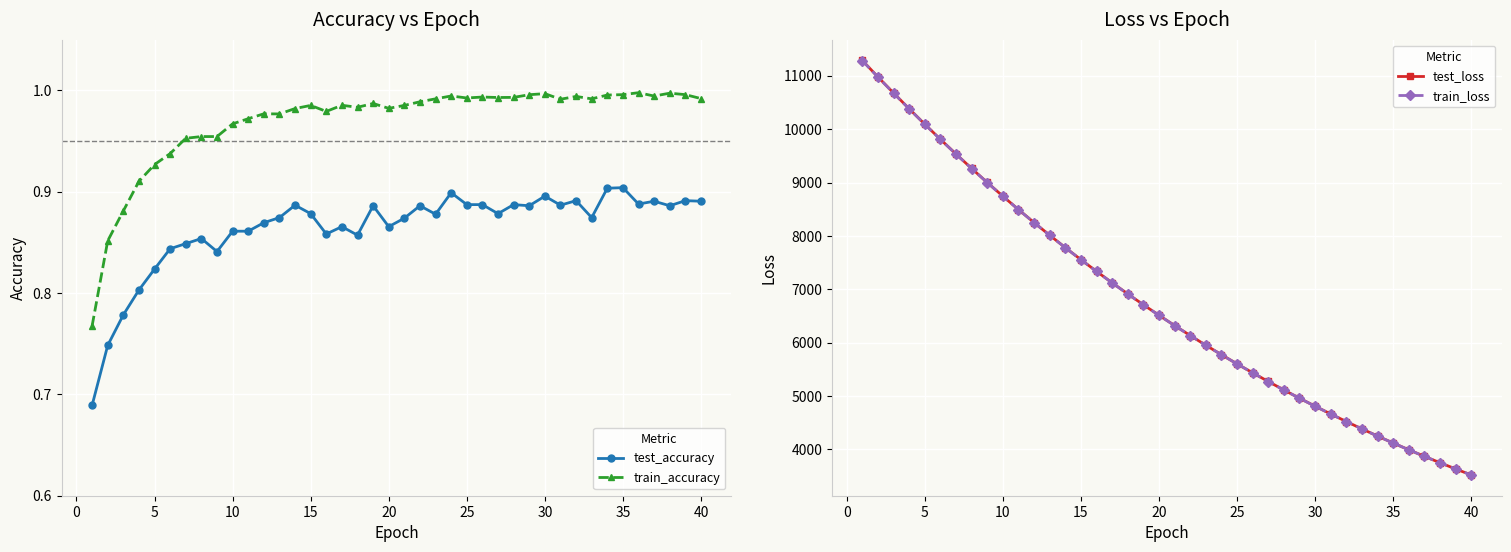

True or false: test_accuracy and train_accuracy intersect in this chart.

False